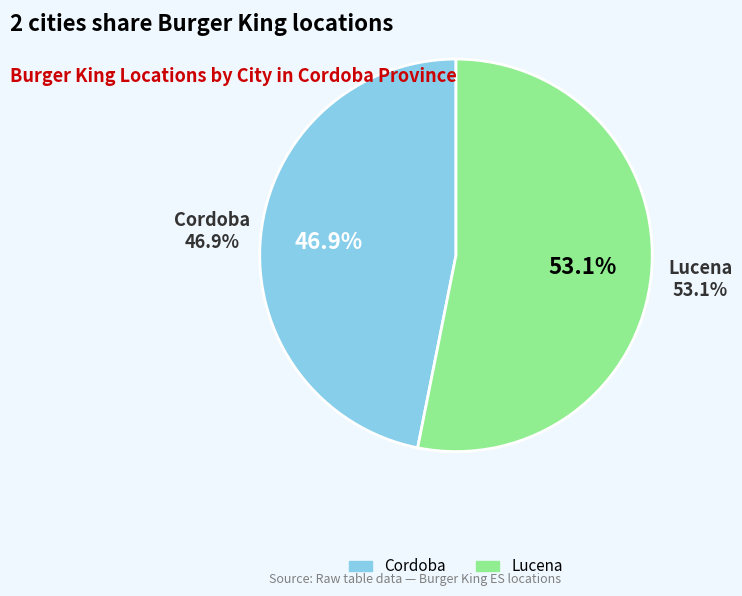

Rank the categories by value from lowest to highest.

Cordoba, Lucena